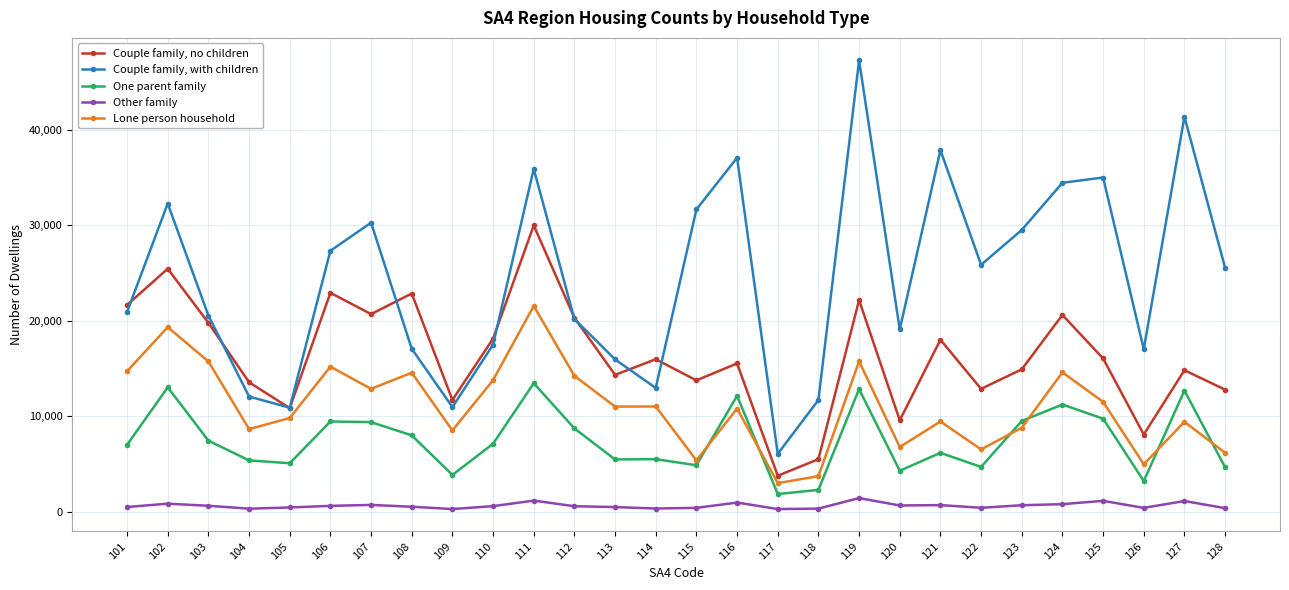

Does the chart have visible grid lines?

Yes